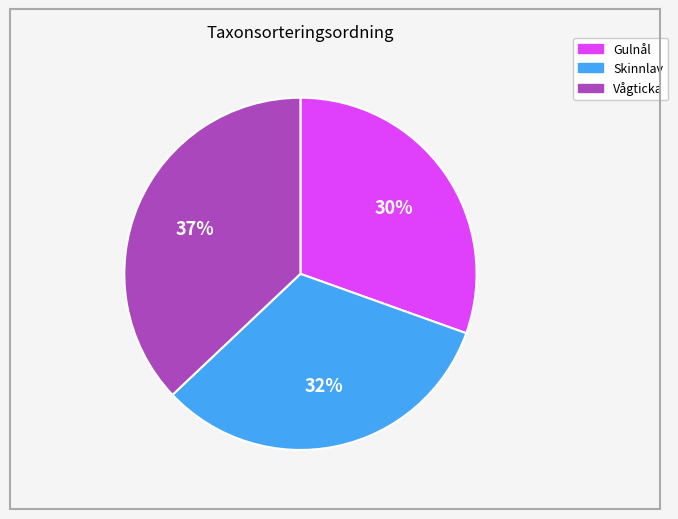

Is there any slice that represents more than half of the pie?

No